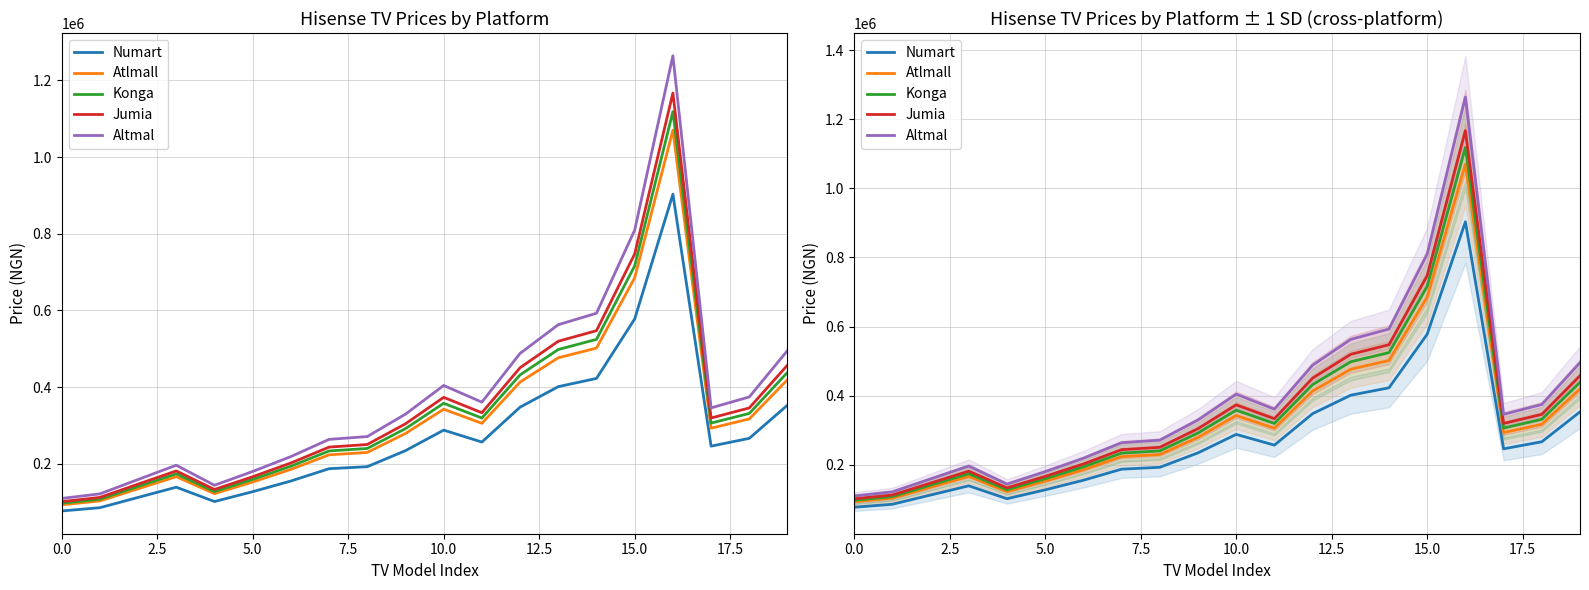

True or false: Konga has a value of 109035.9 at 9.

False